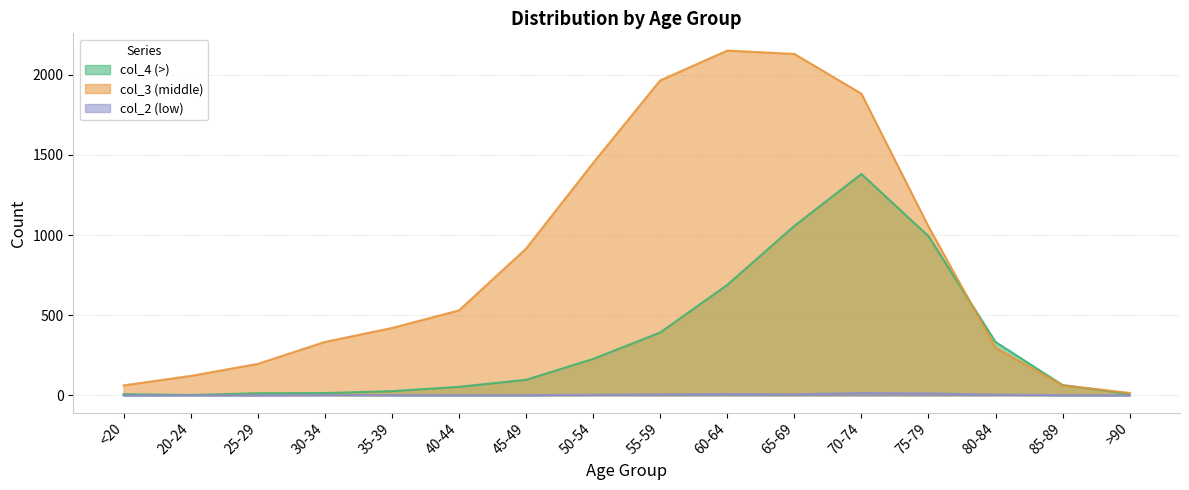

What is the spread (max minus min) of values at 55-59?

1959